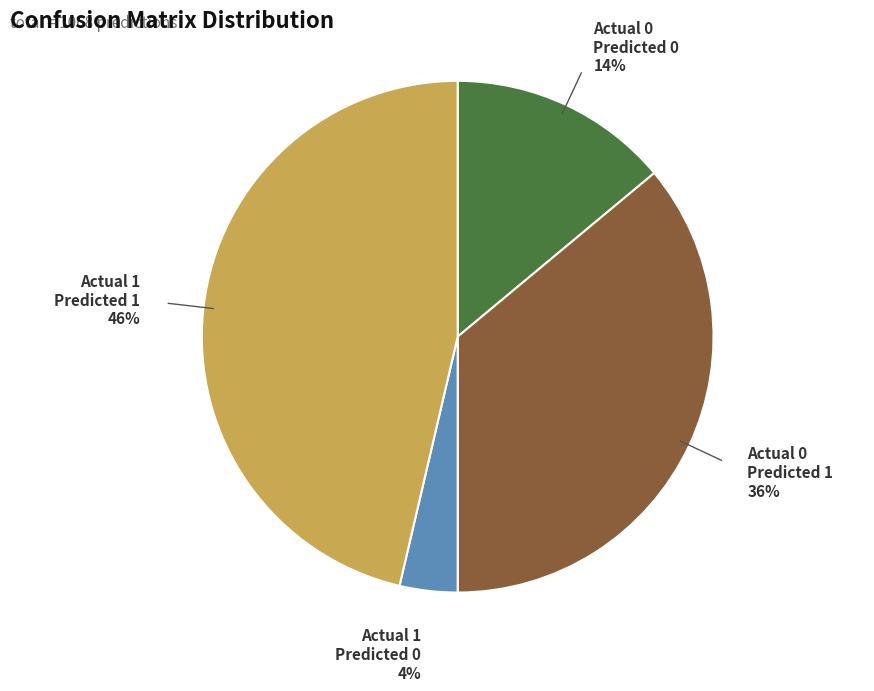

Combined, do Actual 0 Predicted 1 and Actual 1 Predicted 1 account for over 50%?

Yes